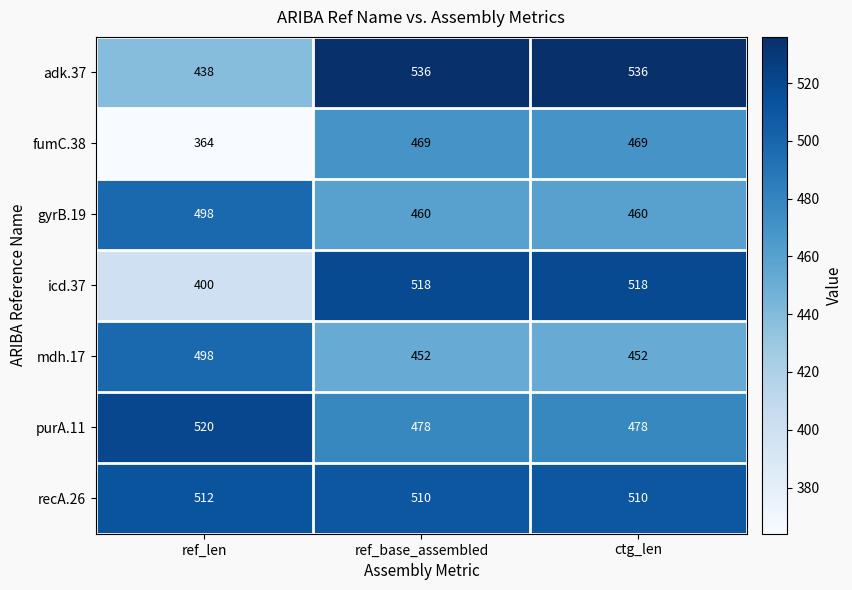

How many purA.11 values are between 478 and 520?

3